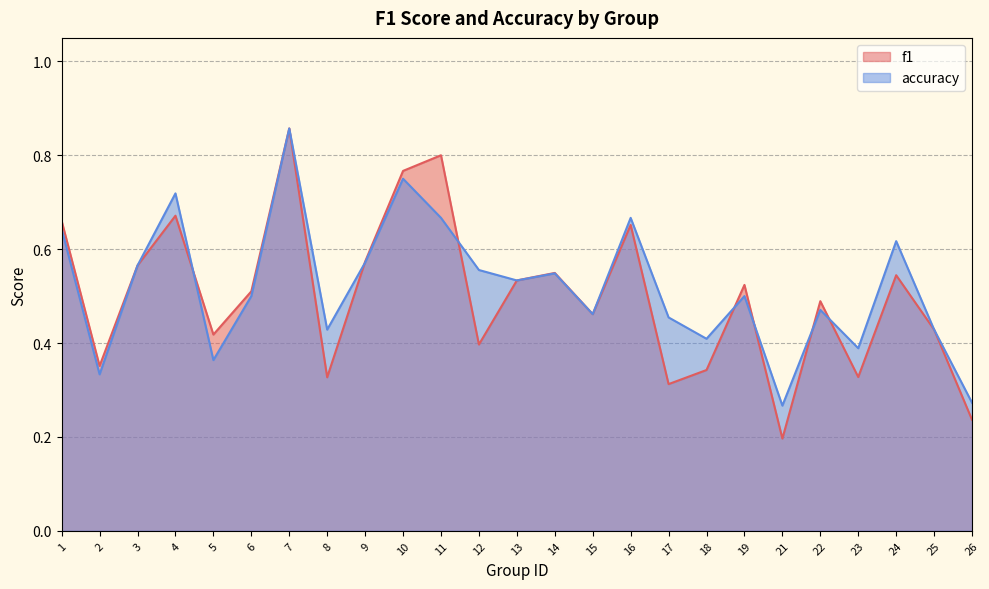

Which category has the lowest value in the accuracy series?

21